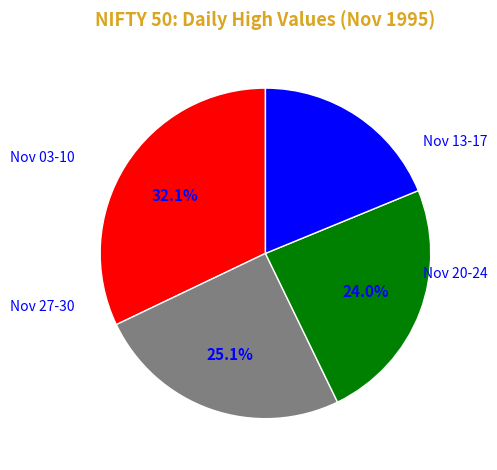

Does any single category account for the majority?

No